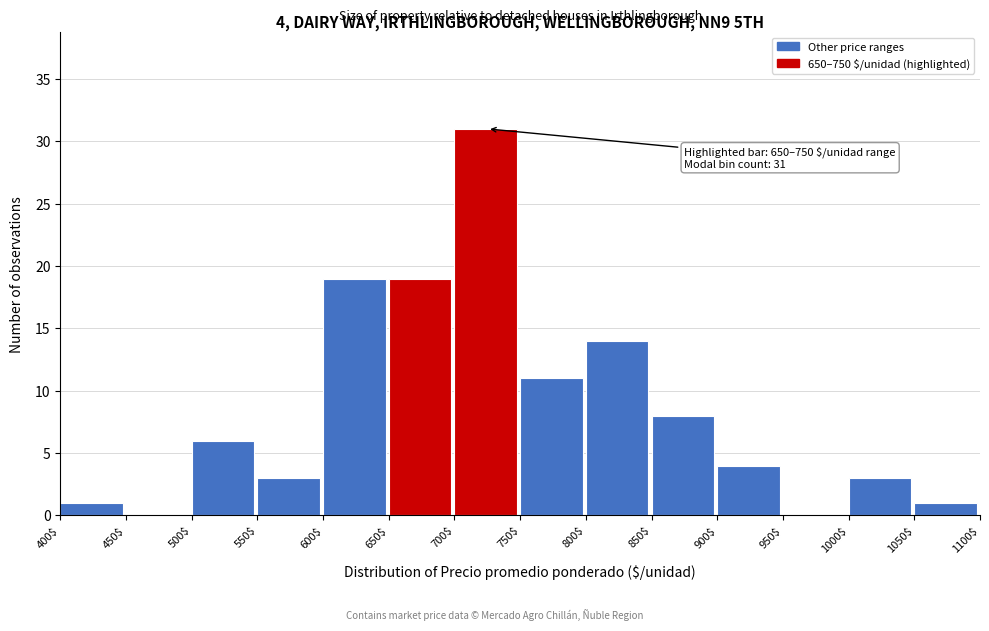

Which range on the x-axis has the tallest bar?

700$ to 750$